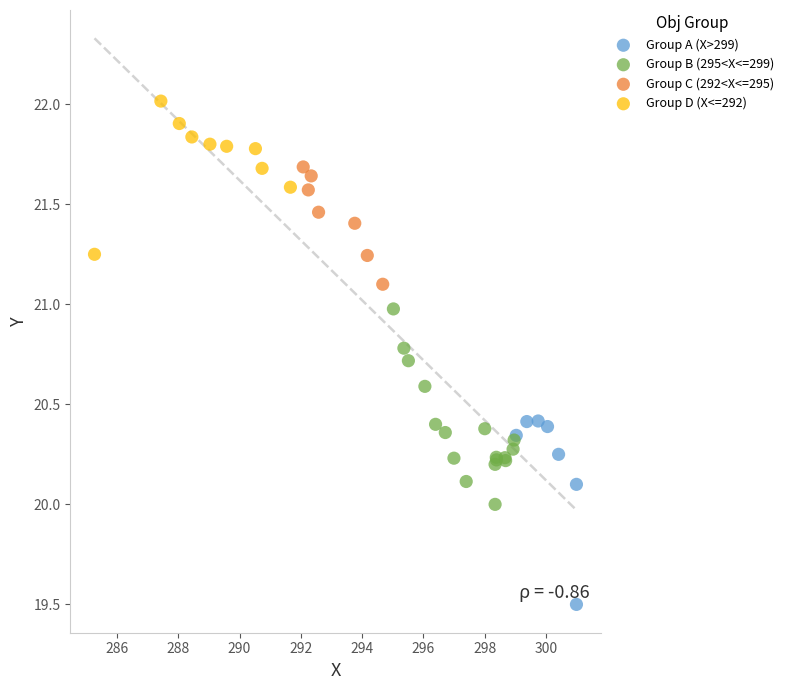

Which series reaches the minimum Y coordinate?

Group A (X>299)